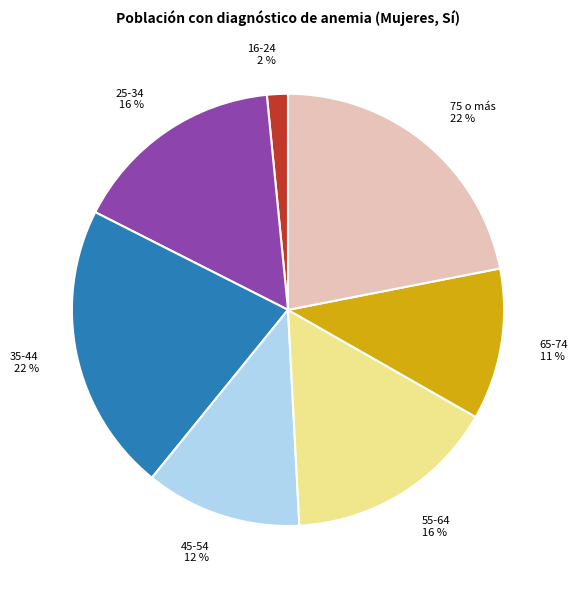

Which slice is the smallest?

16-24